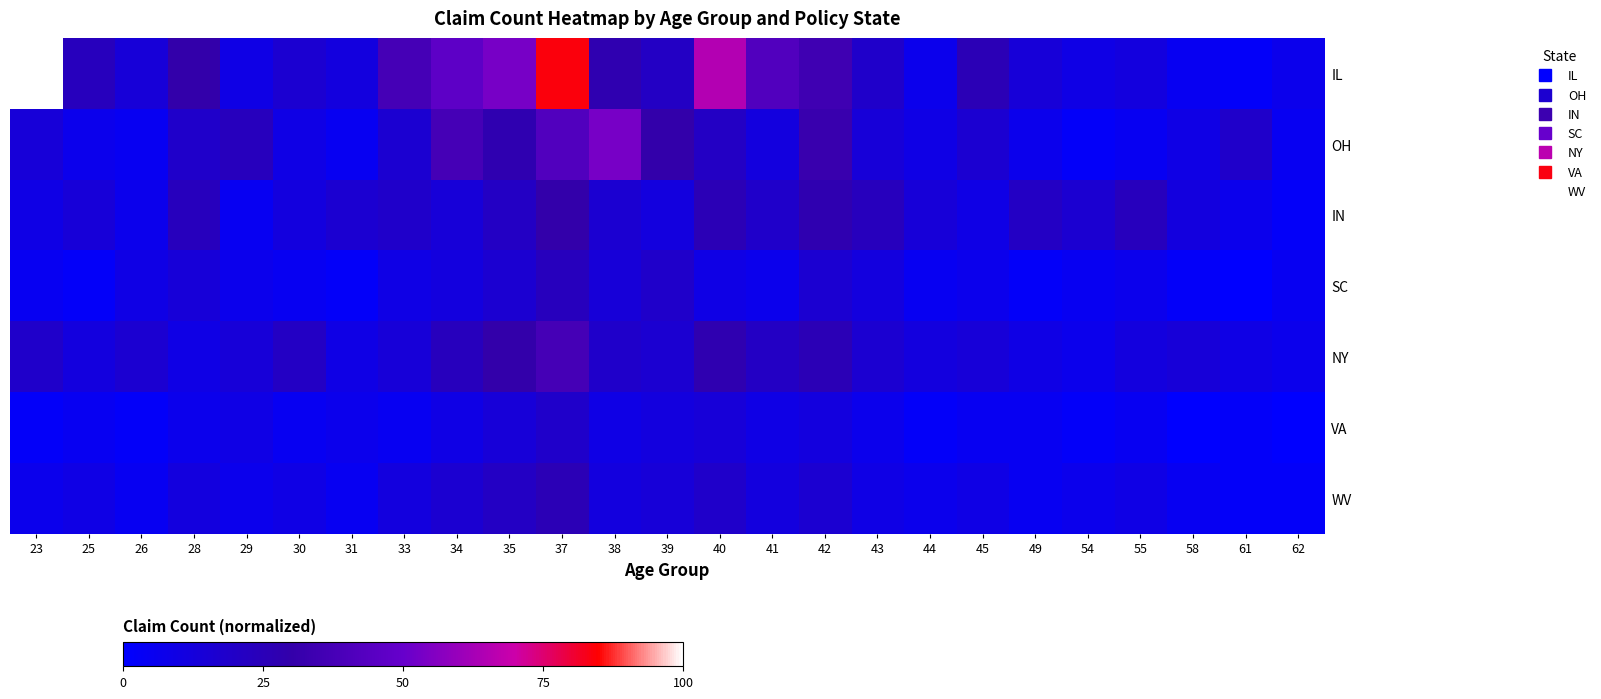

At 33, list the series in order from largest to smallest.

IL, IN, OH, NY, WV, SC, VA